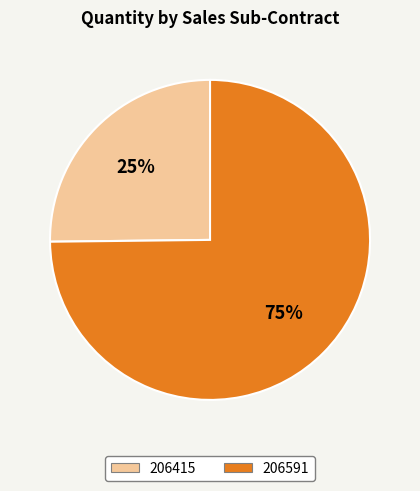

Which has a higher value, 206591 or 206415?

206591